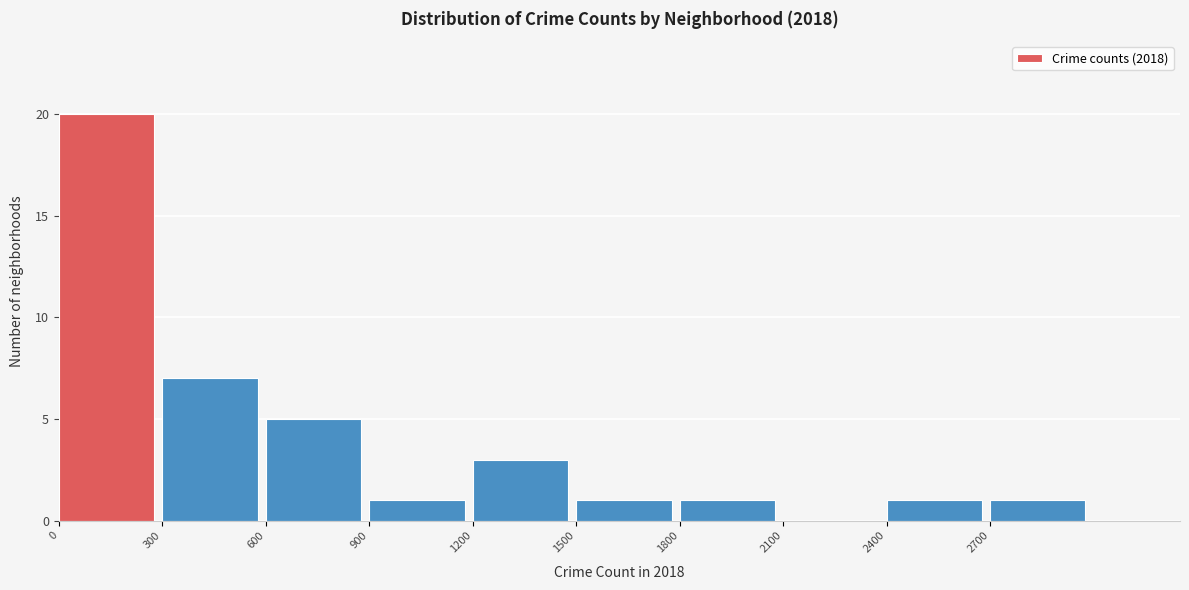

Reading left to right, list every bar in this chart as the range it spans on the x-axis followed by its height. The values are not printed on the chart, so give them approximately, as read against the axis.

0 to 300: 20
300 to 600: 7
600 to 900: 5
900 to 1200: 1
1200 to 1500: 3
1500 to 1800: 1
1800 to 2100: 1
2100 to 2400: 0
2400 to 2700: 1
2700 to 3000: 1